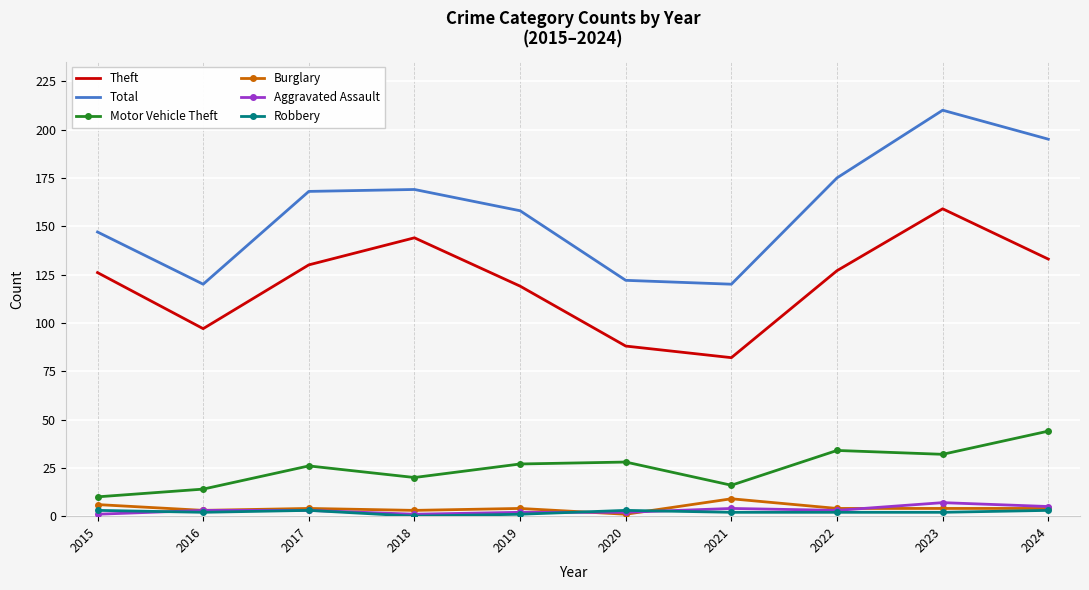

What is the difference between the second highest and minimum values in the Total series?

75